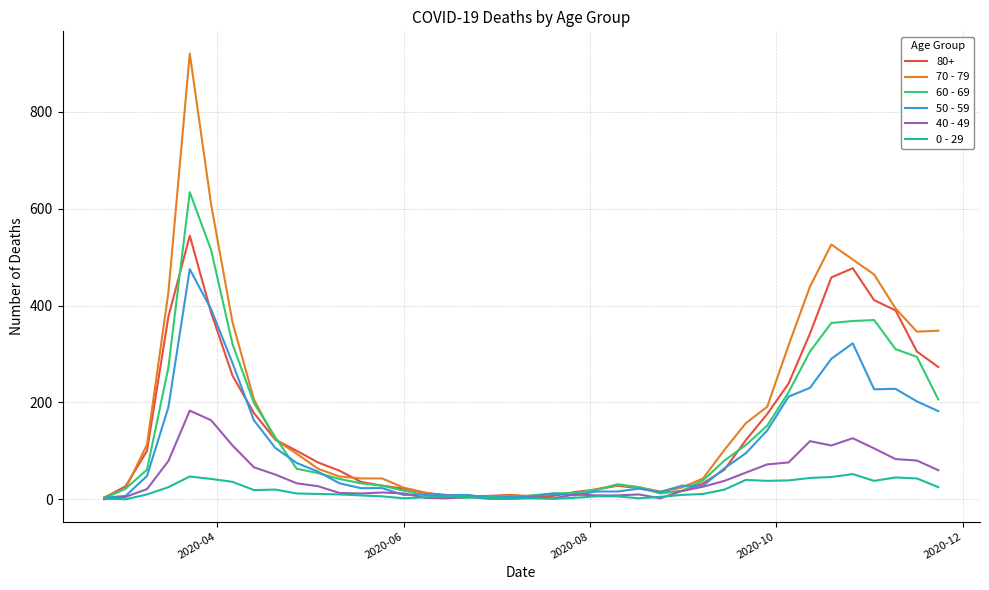

What is the maximum value shown in the chart?

920